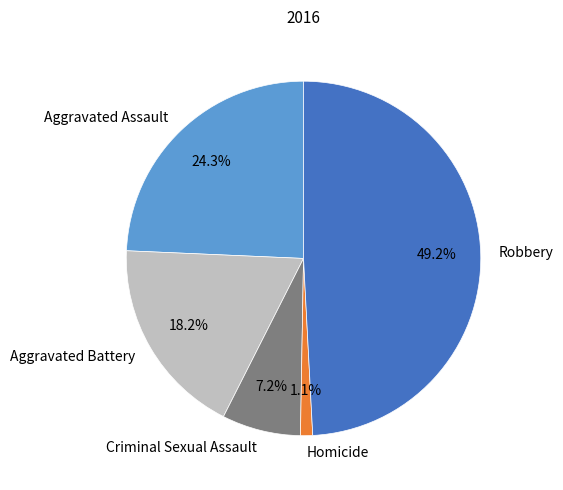

Is it true that Homicide is 1% of the pie?

True